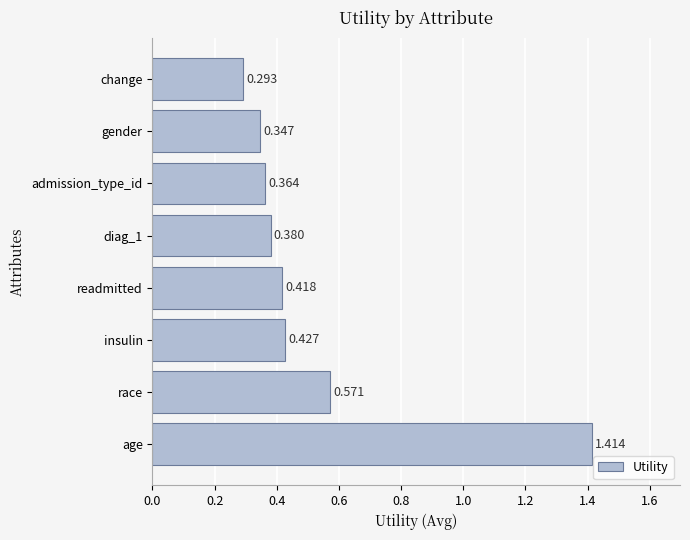

What is the sum of all values?

4.2